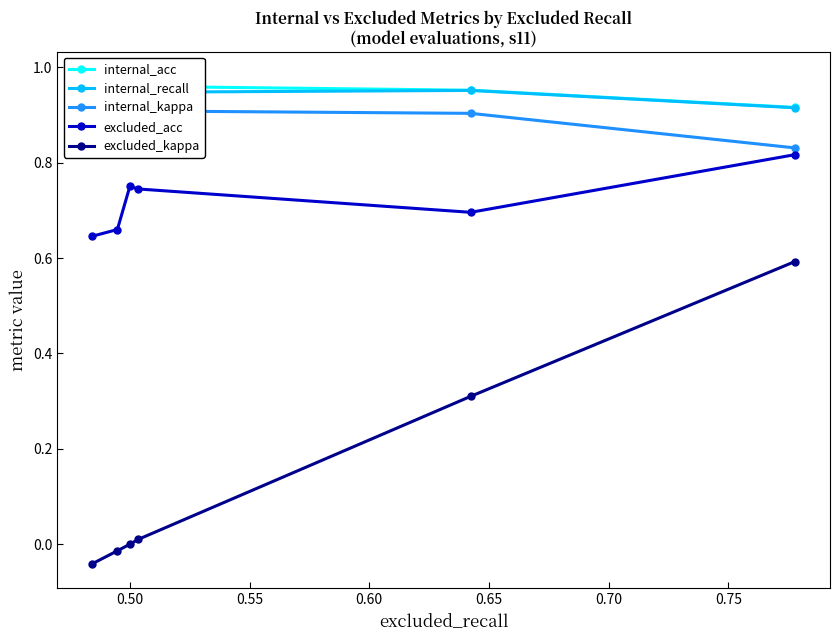

True or false: excluded_acc and excluded_kappa cross at least once.

False